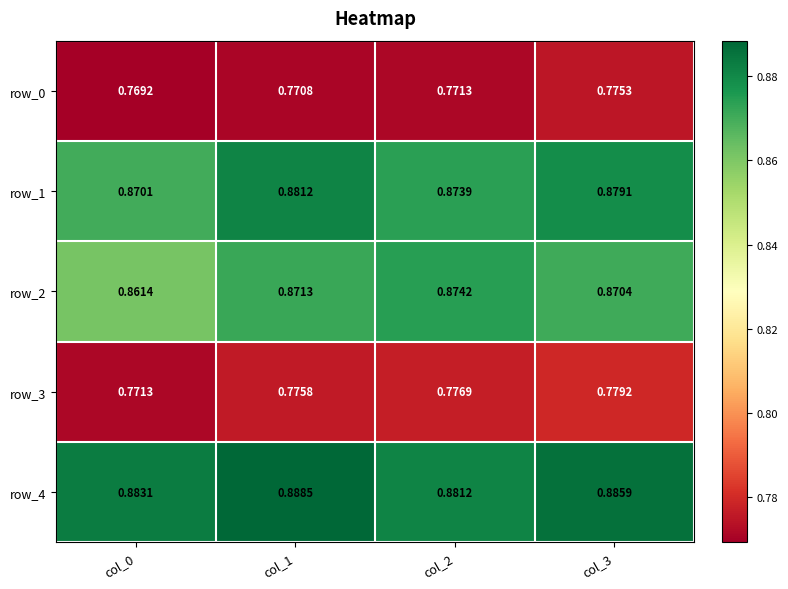

Count the row_4 values in the range 0 to 1.

4